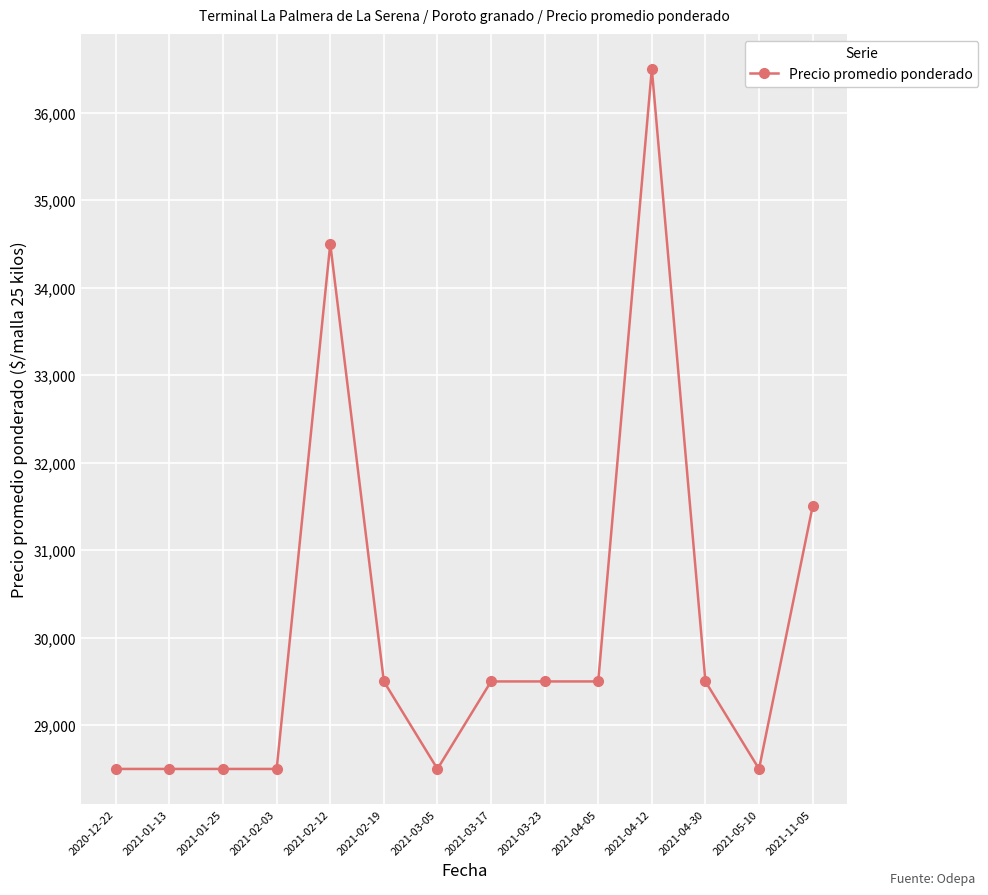

What is the label of the 12th point from the right?

2021-01-25